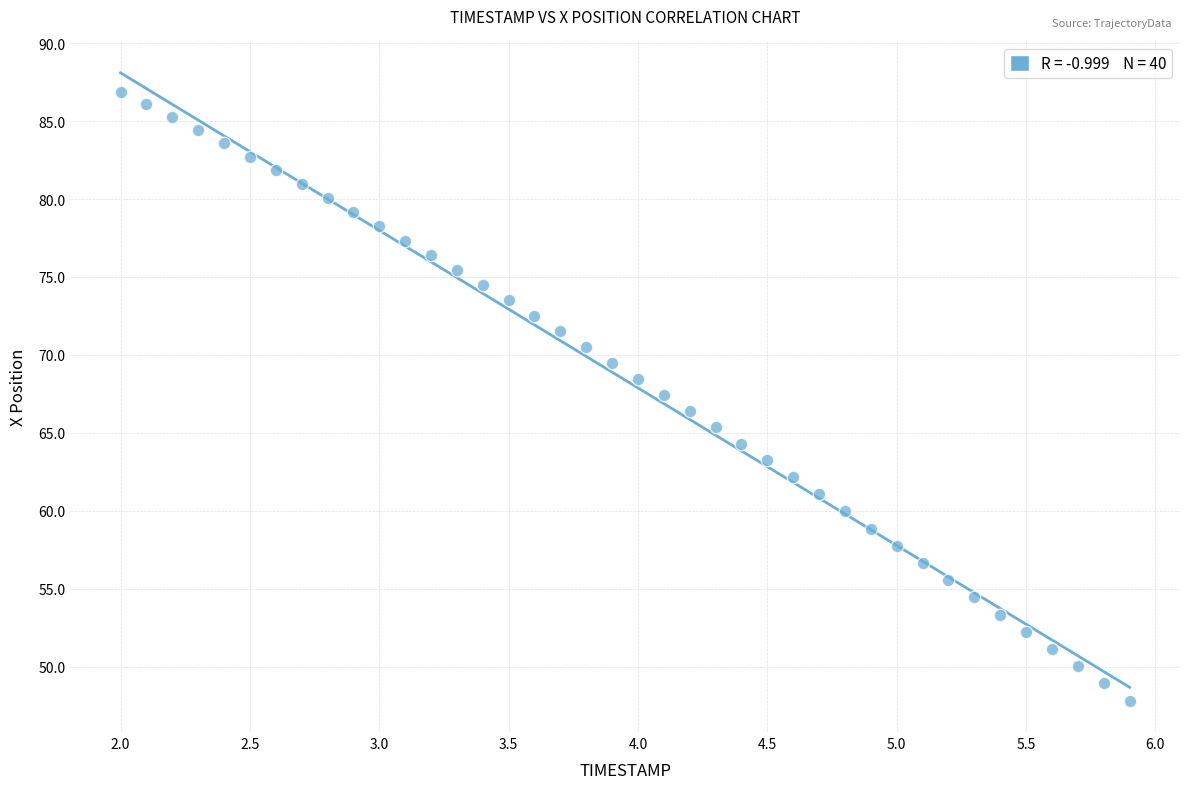

What is the range of Y values (max minus min)?

39.1